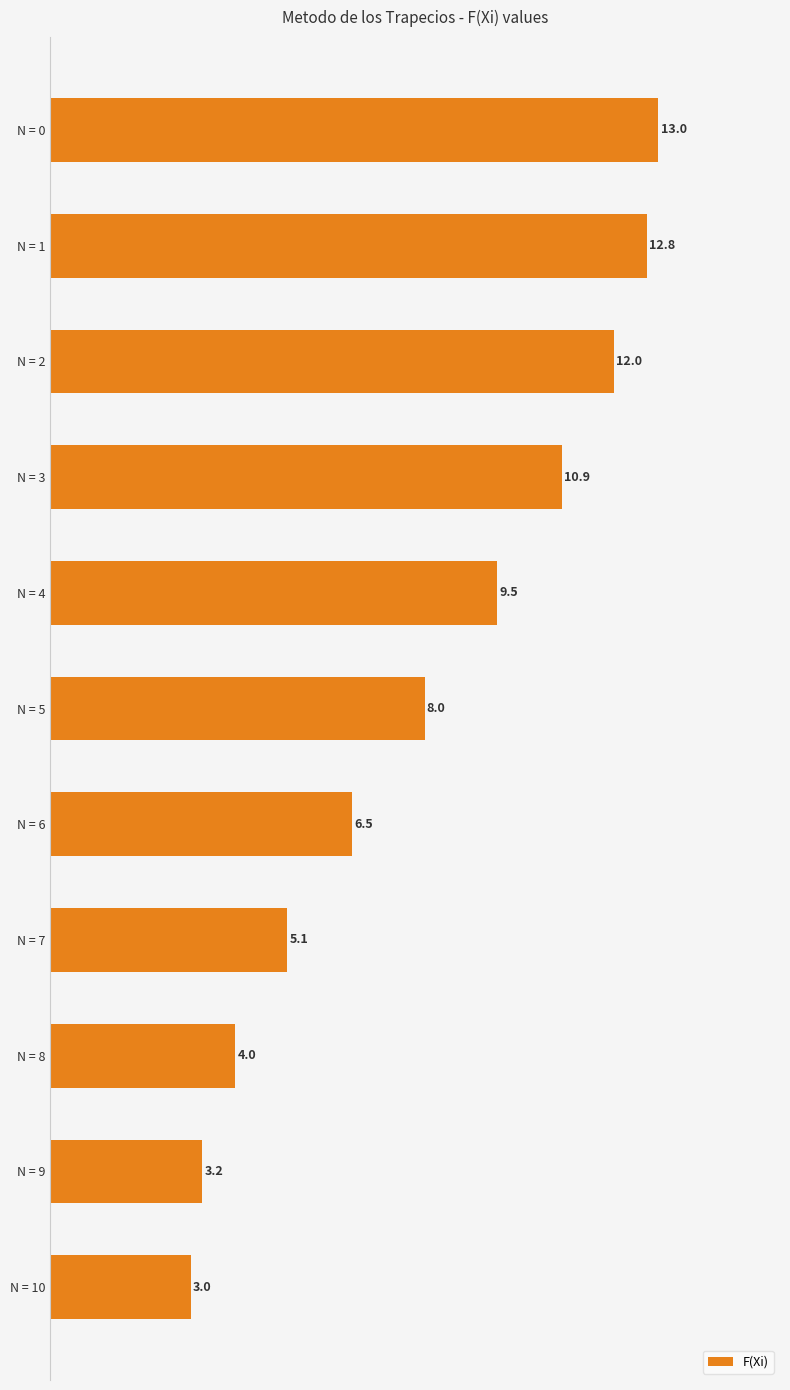

List the labels in order of value, smallest first.

N = 10, N = 9, N = 8, N = 7, N = 6, N = 5, N = 4, N = 3, N = 2, N = 1, N = 0